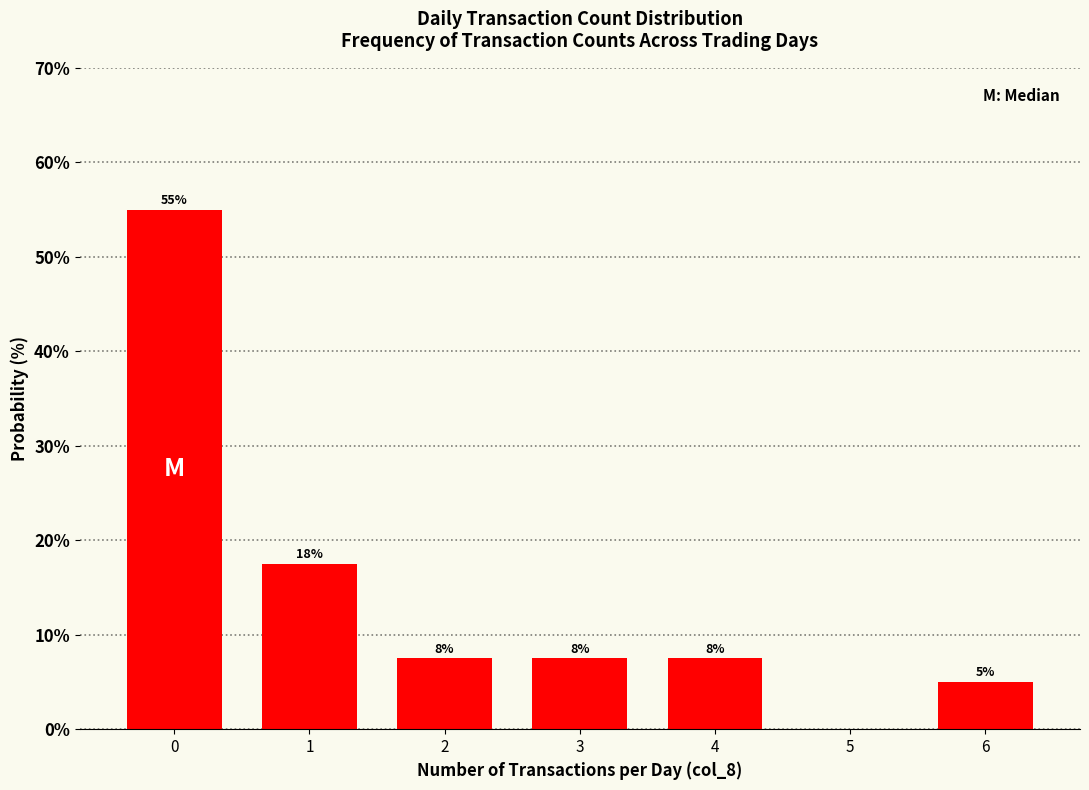

Reading left to right, list all the values displayed in this chart.

55.0	17.5	7.5	7.5	7.5	0.0	5.0